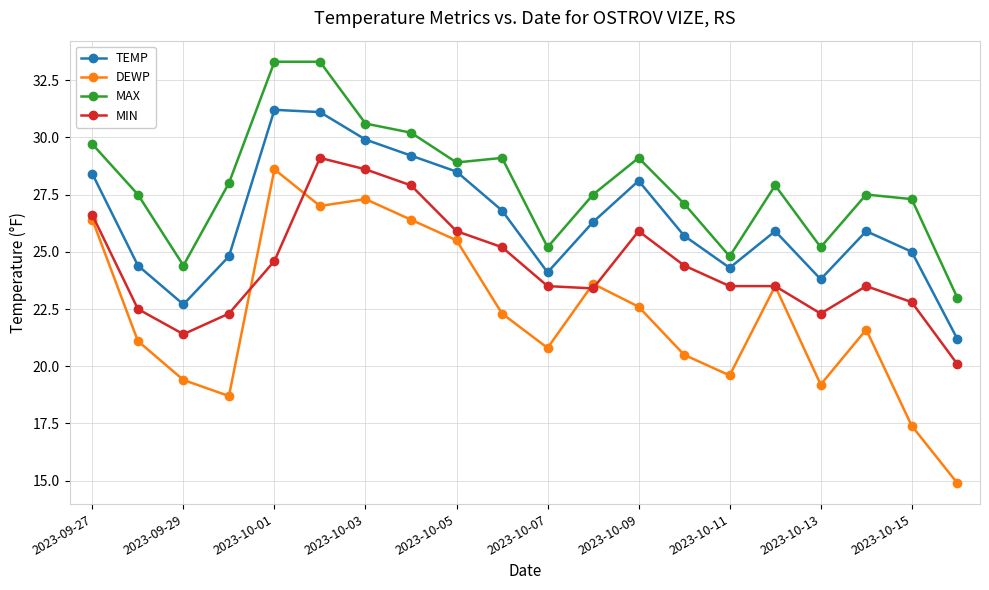

True or false: MAX and DEWP cross at least once.

False